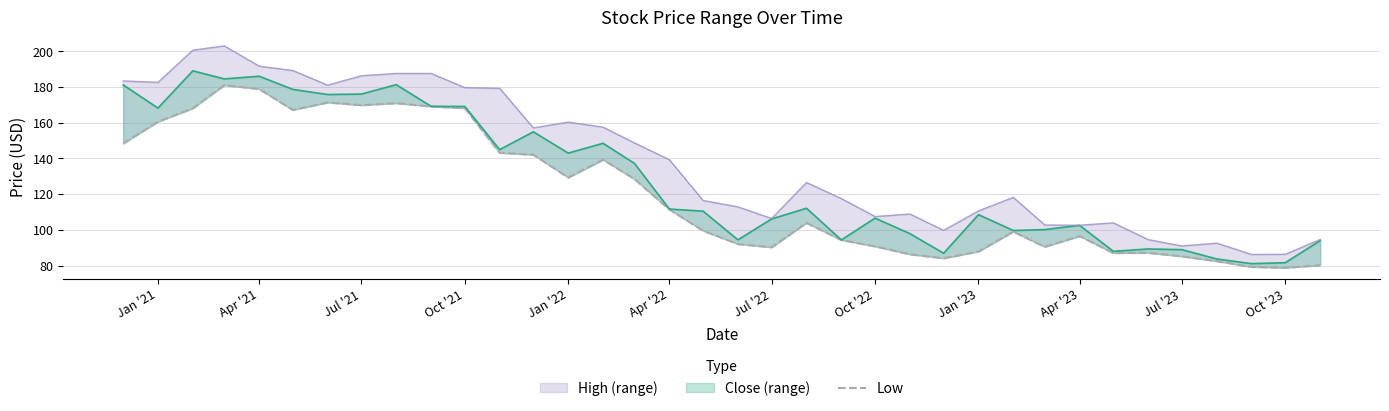

True or false: Low and High (line) intersect in this chart.

False